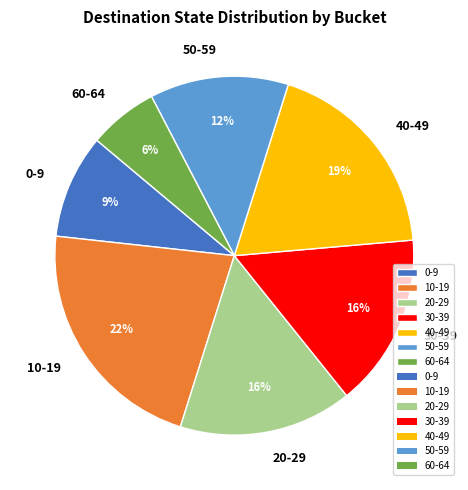

True or false: 50-59 accounts for 23% of the total.

False